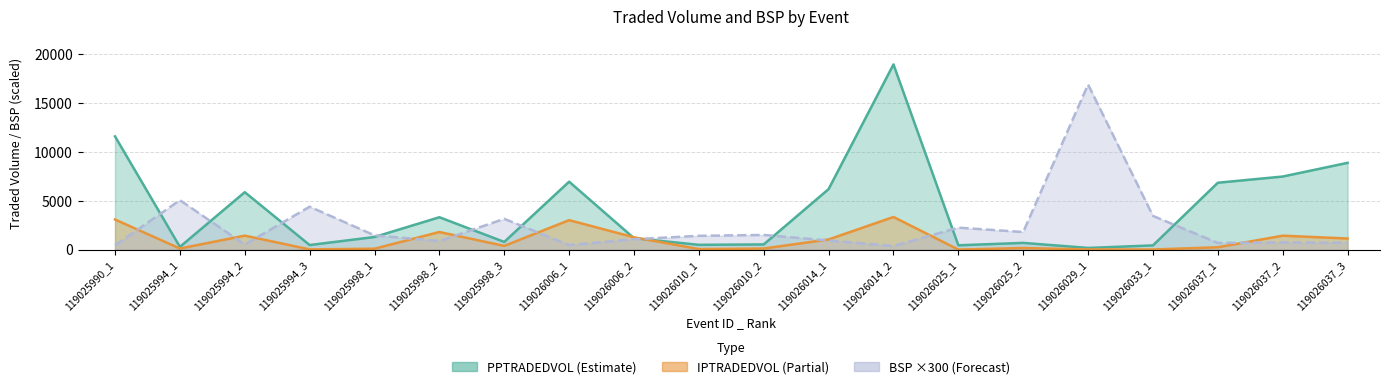

What is the maximum value shown in the chart?

18973.3